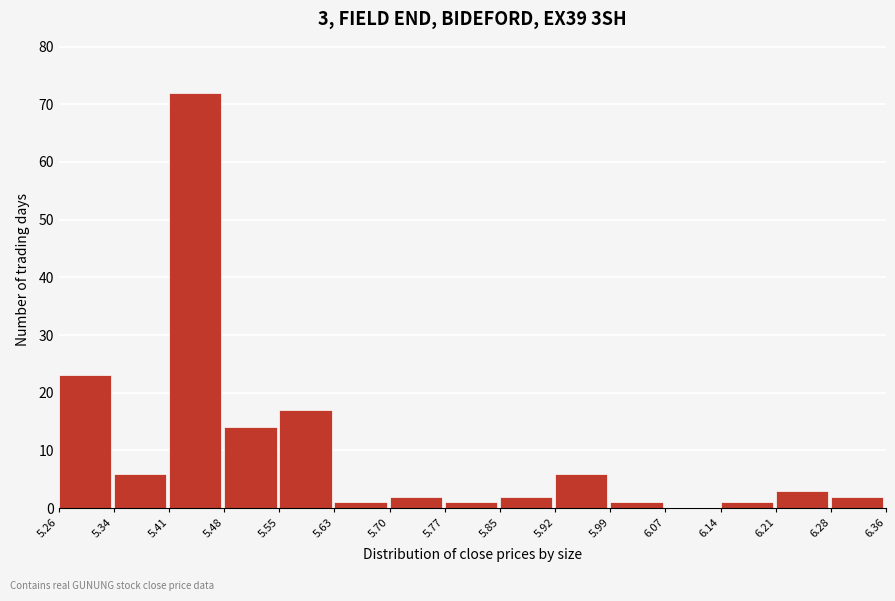

Over which range of the x-axis is the bar tallest?

5.41 to 5.48